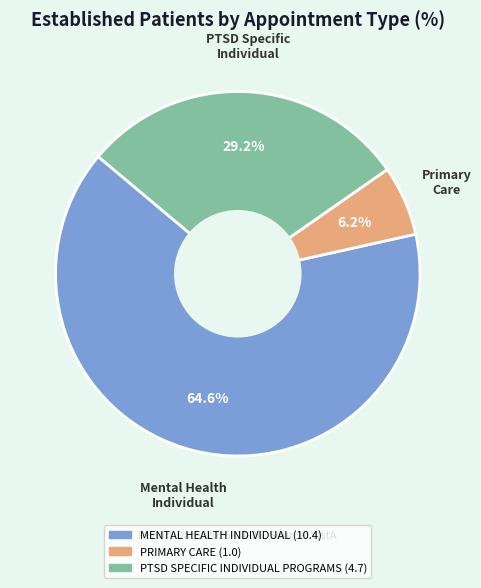

What percentage is the PTSD SPECIFIC INDIVIDUAL PROGRAMS slice, to the nearest percent?

29%